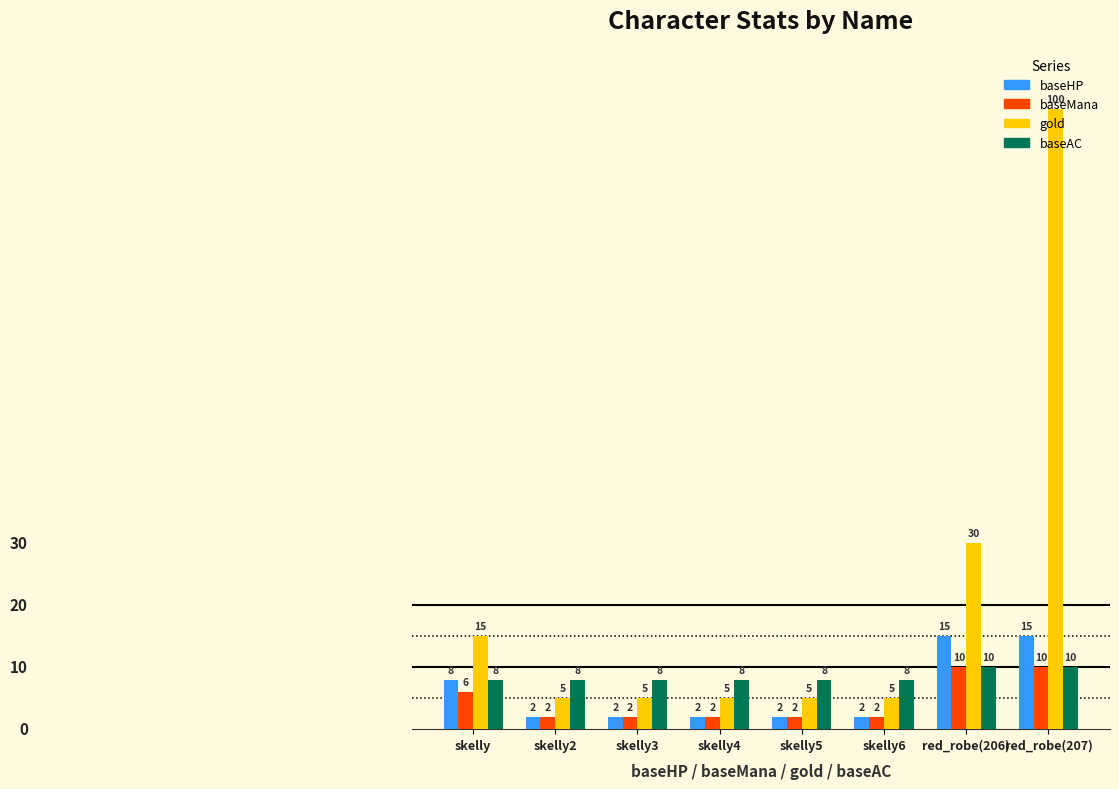

Reading left to right, what are all the values shown in this chart?

baseHP: skelly=8	skelly2=2	skelly3=2	skelly4=2	skelly5=2	skelly6=2	red_robe(206)=15	red_robe(207)=15
baseMana: skelly=6	skelly2=2	skelly3=2	skelly4=2	skelly5=2	skelly6=2	red_robe(206)=10	red_robe(207)=10
gold: skelly=15	skelly2=5	skelly3=5	skelly4=5	skelly5=5	skelly6=5	red_robe(206)=30	red_robe(207)=100
baseAC: skelly=8	skelly2=8	skelly3=8	skelly4=8	skelly5=8	skelly6=8	red_robe(206)=10	red_robe(207)=10